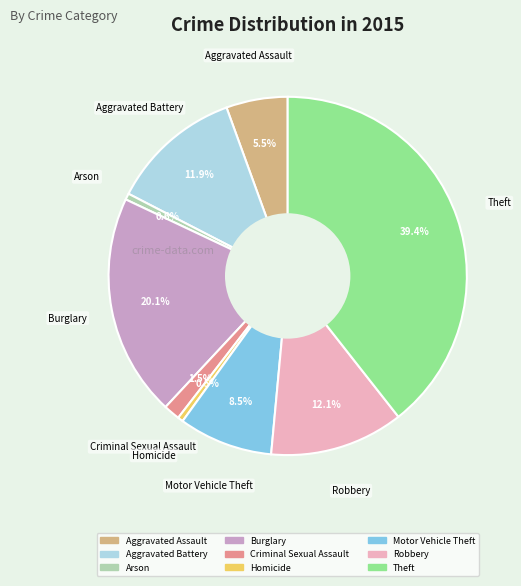

What is the largest slice in the pie chart?

Theft